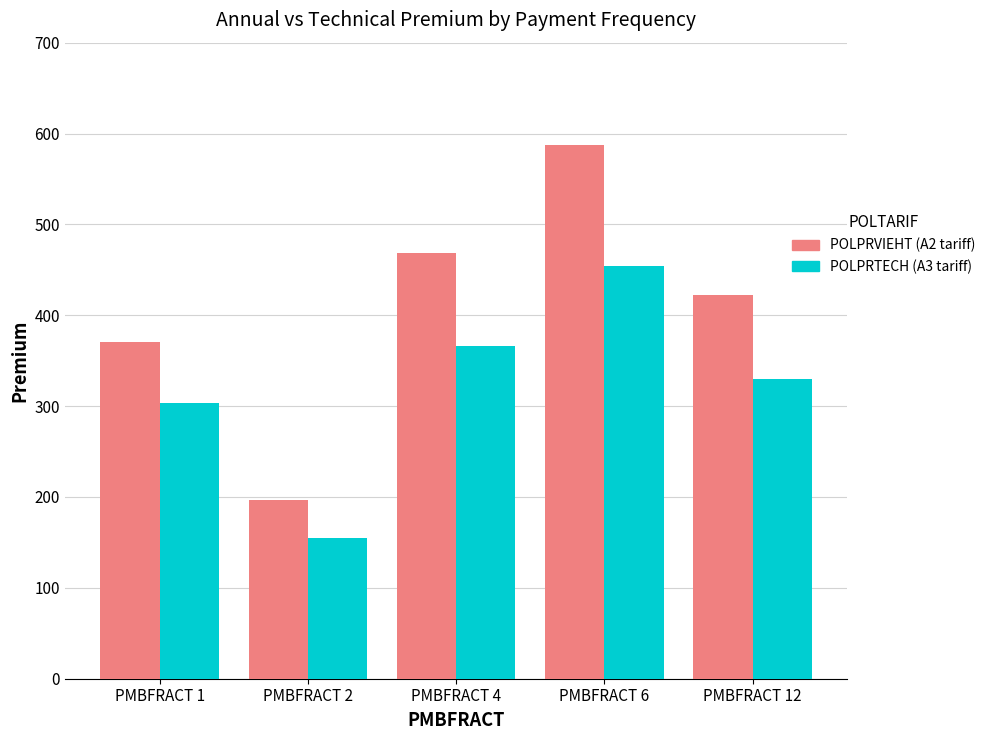

Read the POLPRTECH (A3 tariff) value at PMBFRACT 6.

454.7